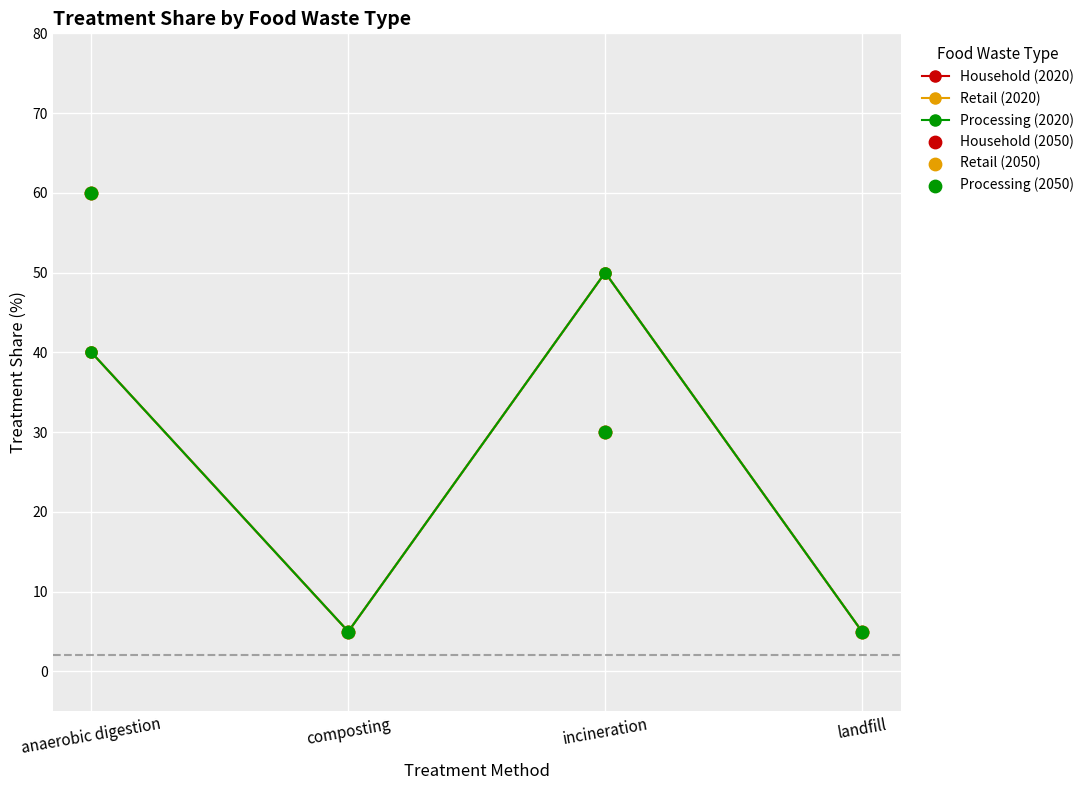

What are all the series names shown in the legend?

Household (2020), Retail (2020), Processing (2020), Household (2050), Retail (2050), Processing (2050)